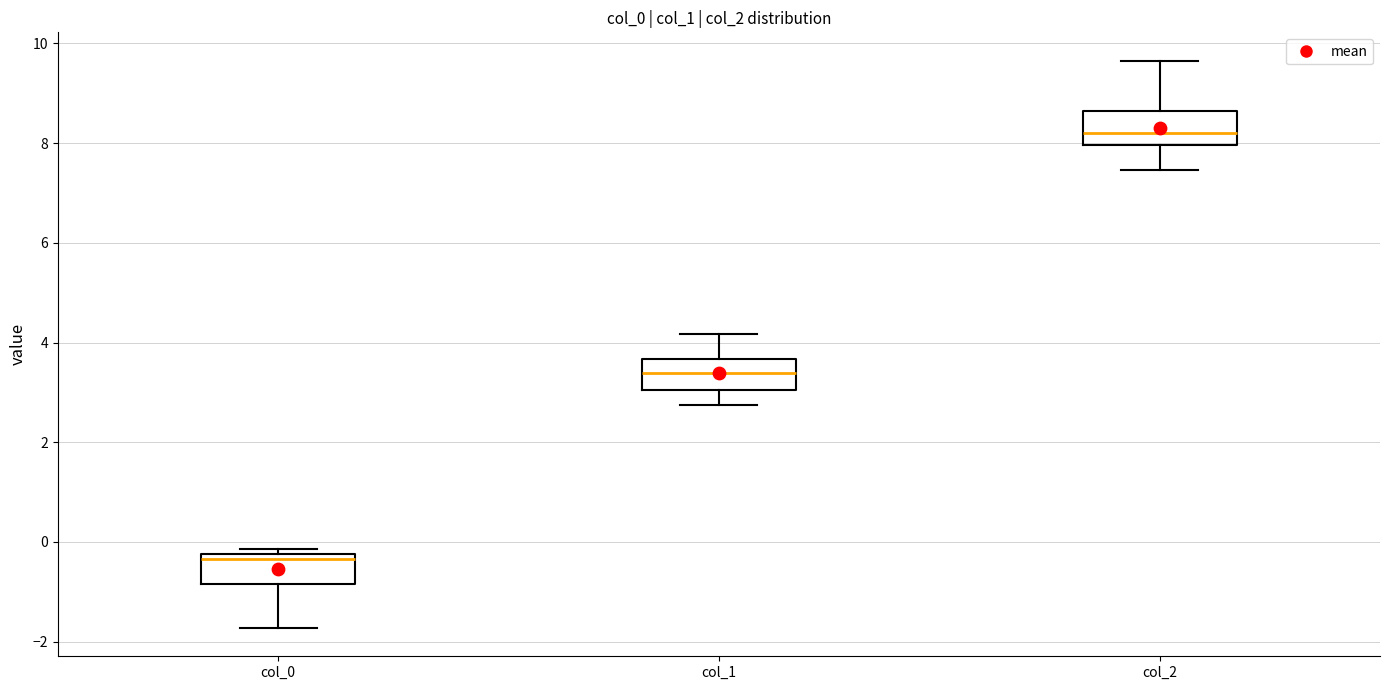

Reading left to right, read every box against the y-axis: the position of its median line, the range the box covers, and the ends of its whiskers. The values are not printed on the chart, so give them approximately, as read against the axis.

col_0: median -0.4, box -0.8 to -0.2, whiskers -1.8 to -0.2 (just above the box's upper edge)
col_1: median 3.4, box 3.0 to 3.6, whiskers 2.8 to 4.2
col_2: median 8.2, box 8.0 to 8.6, whiskers 7.4 to 9.6